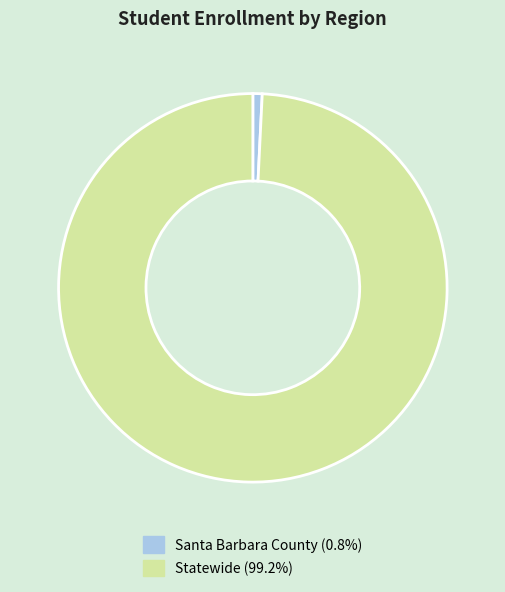

Does Santa Barbara County represent more than half of the total?

No